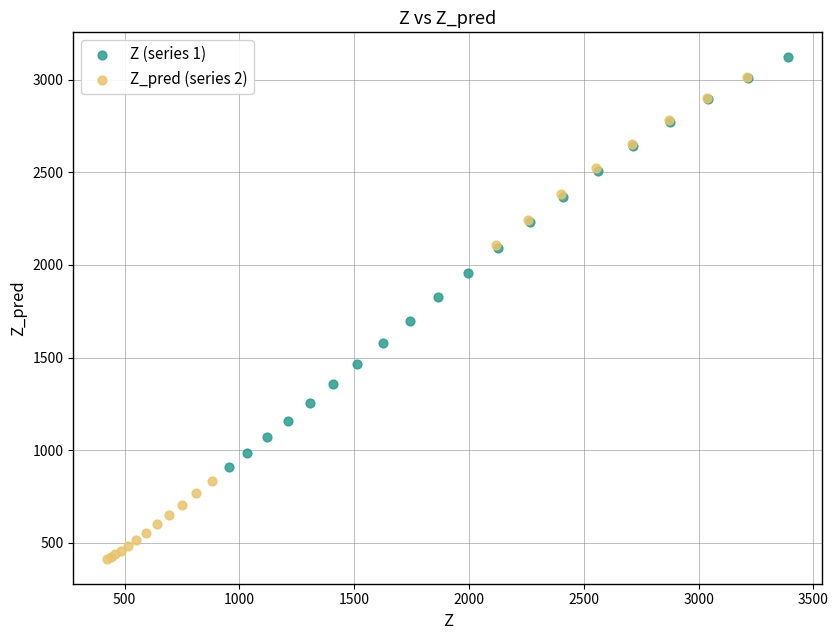

Which series has the widest spread of Y values?

Z_pred (series 2)